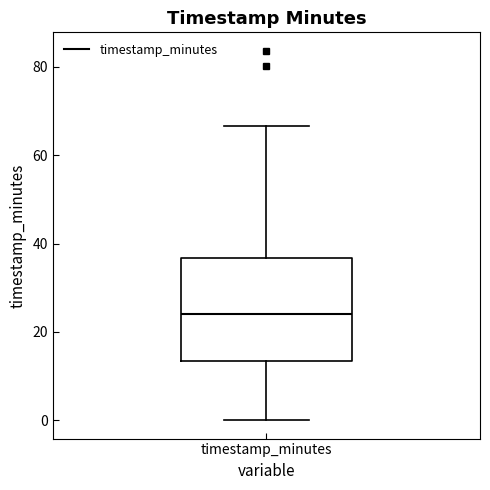

Where does the median line of the box for timestamp_minutes sit on the y-axis? The values are not printed on the chart, so give them approximately, as read against the axis.

24